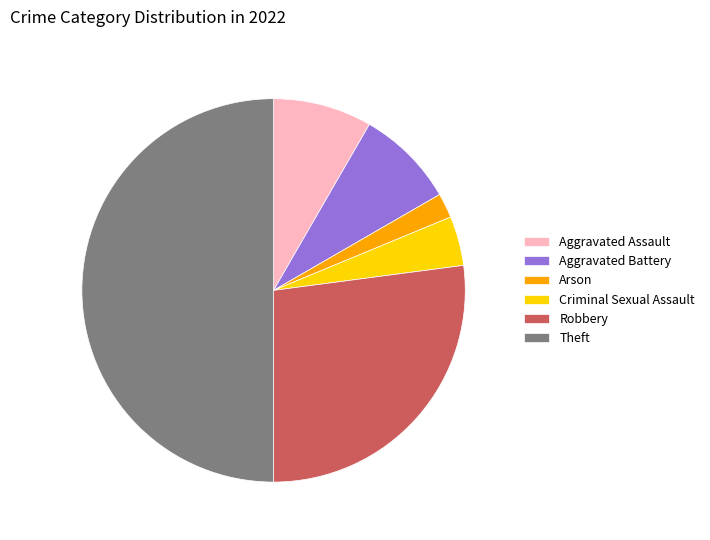

Is the sum of Theft and Aggravated Assault greater than half?

Yes